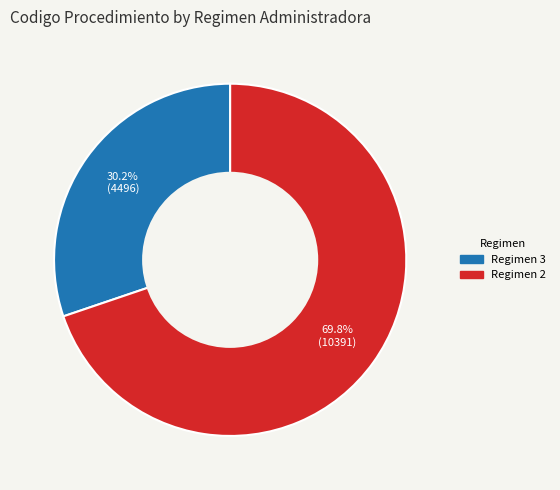

How many segments does this pie chart have?

2